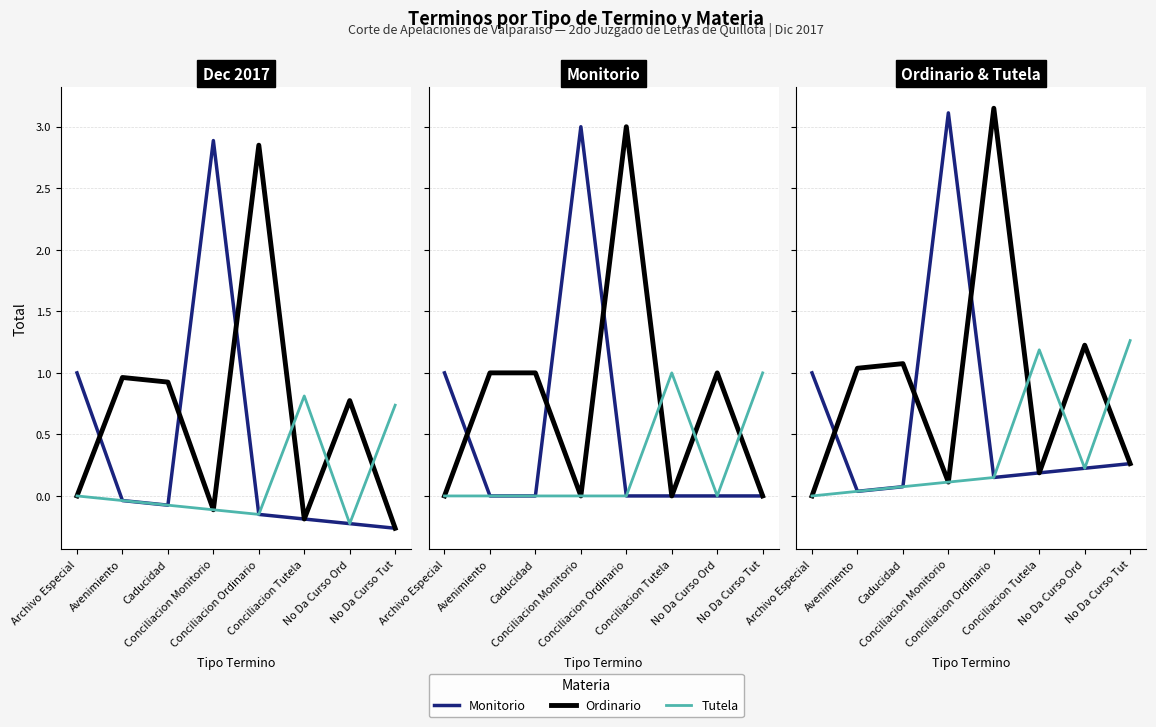

True or false: Monitorio has a value of 0.0 at Caducidad.

False